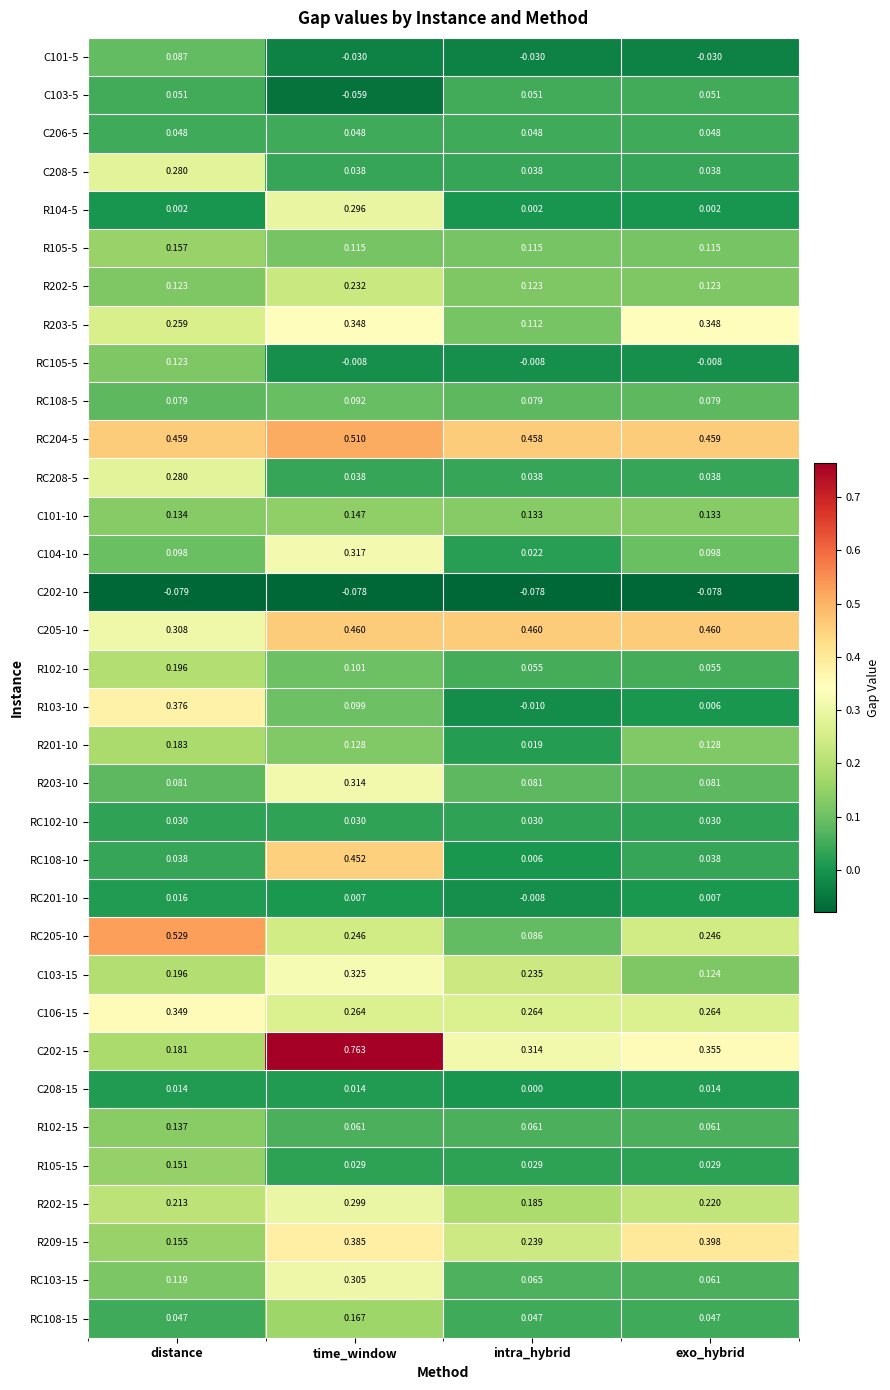

Is the value of C208-15 at time_window greater than the value of RC108-15 at exo_hybrid?

No